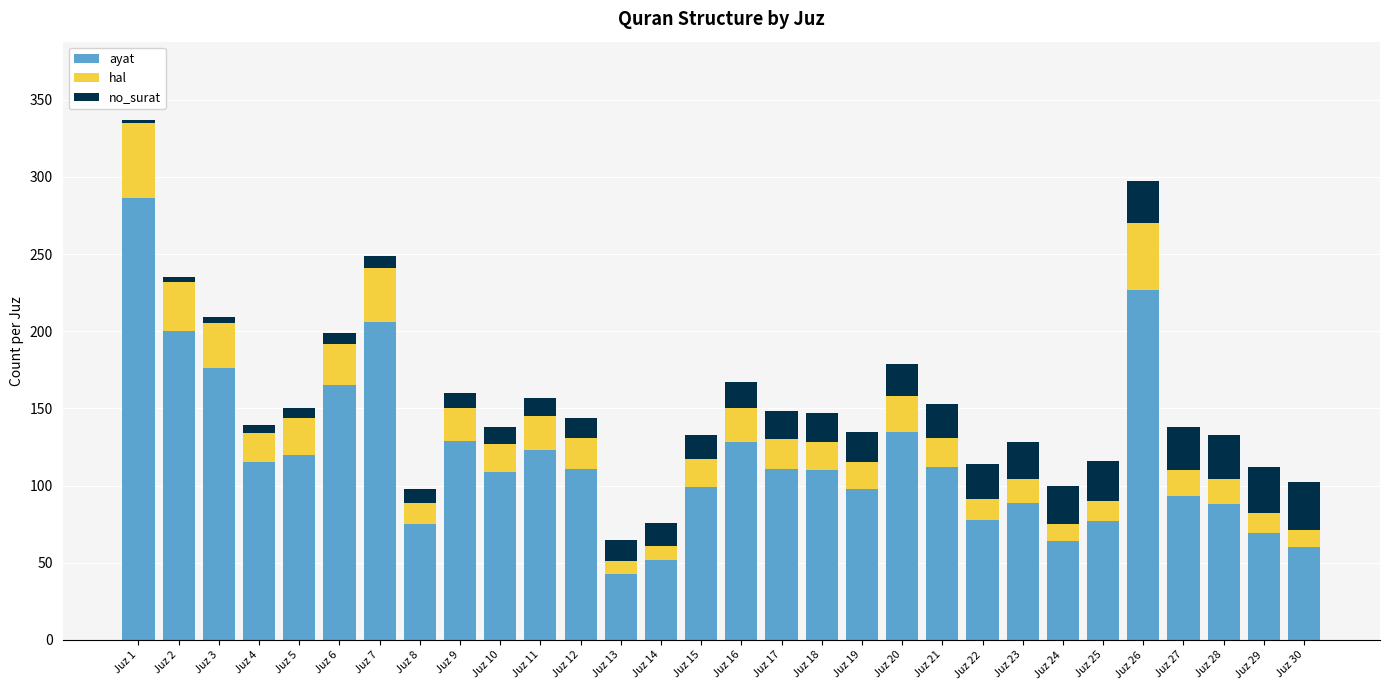

At which category is the sum across all series the highest?

Juz 1